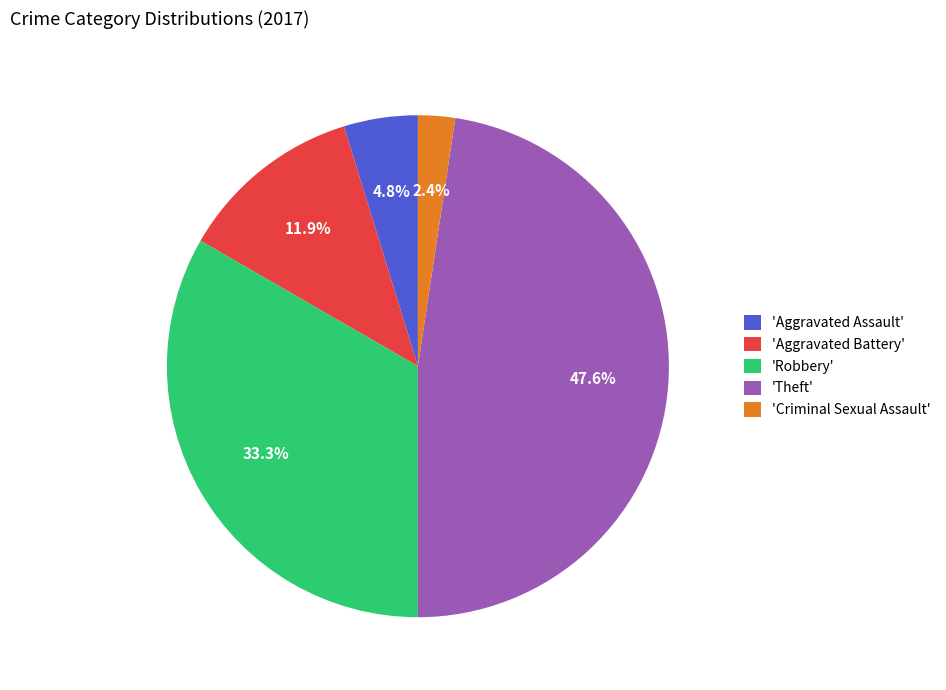

Which category has the smallest portion of the pie?

'Criminal Sexual Assault'